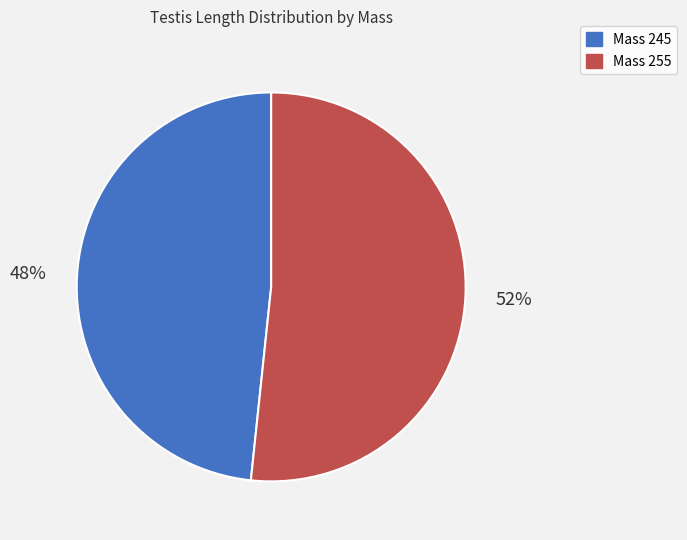

Does any single category account for the majority?

Yes